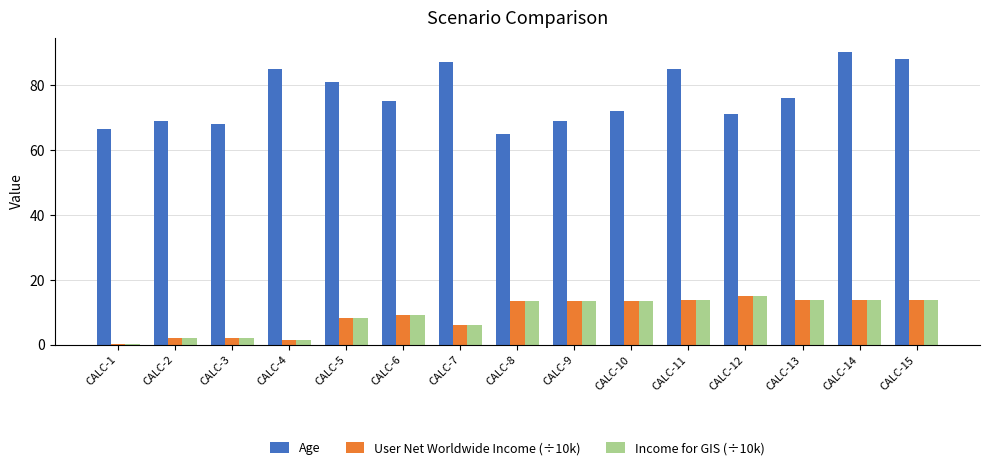

Are the bars horizontal?

No